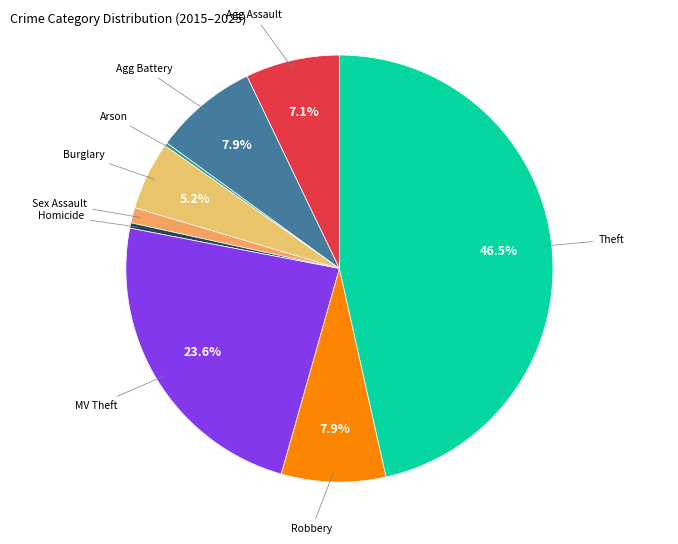

Does any single category account for the majority?

No